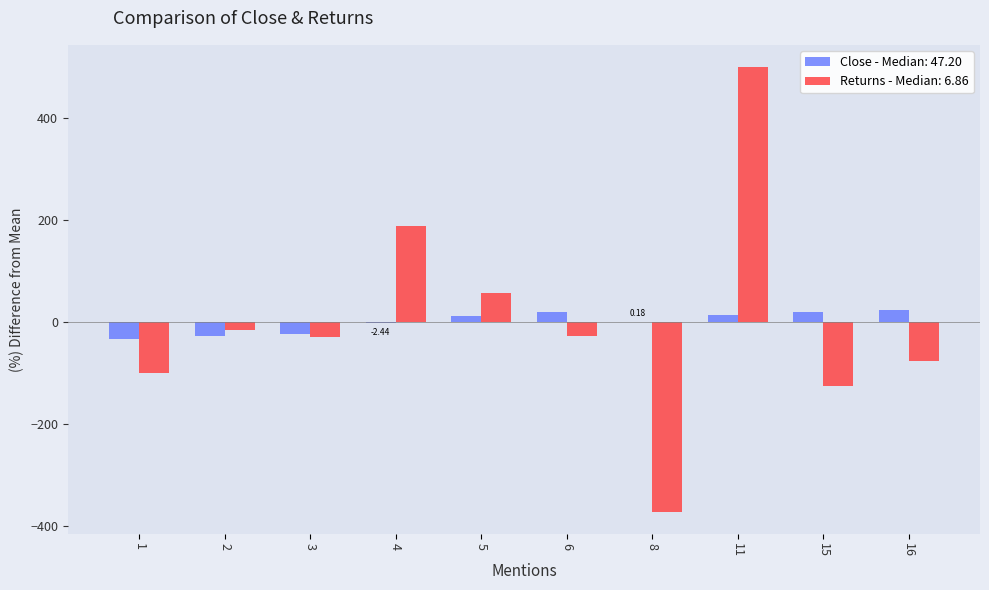

Count the number of categories in the chart.

10